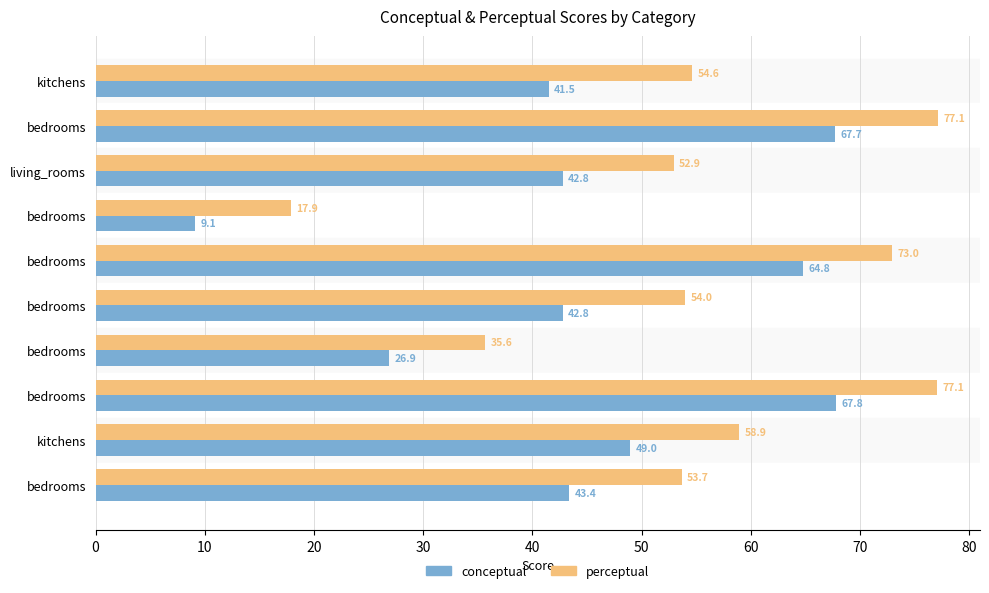

Rank the series by their average value, from lowest to highest.

conceptual, perceptual